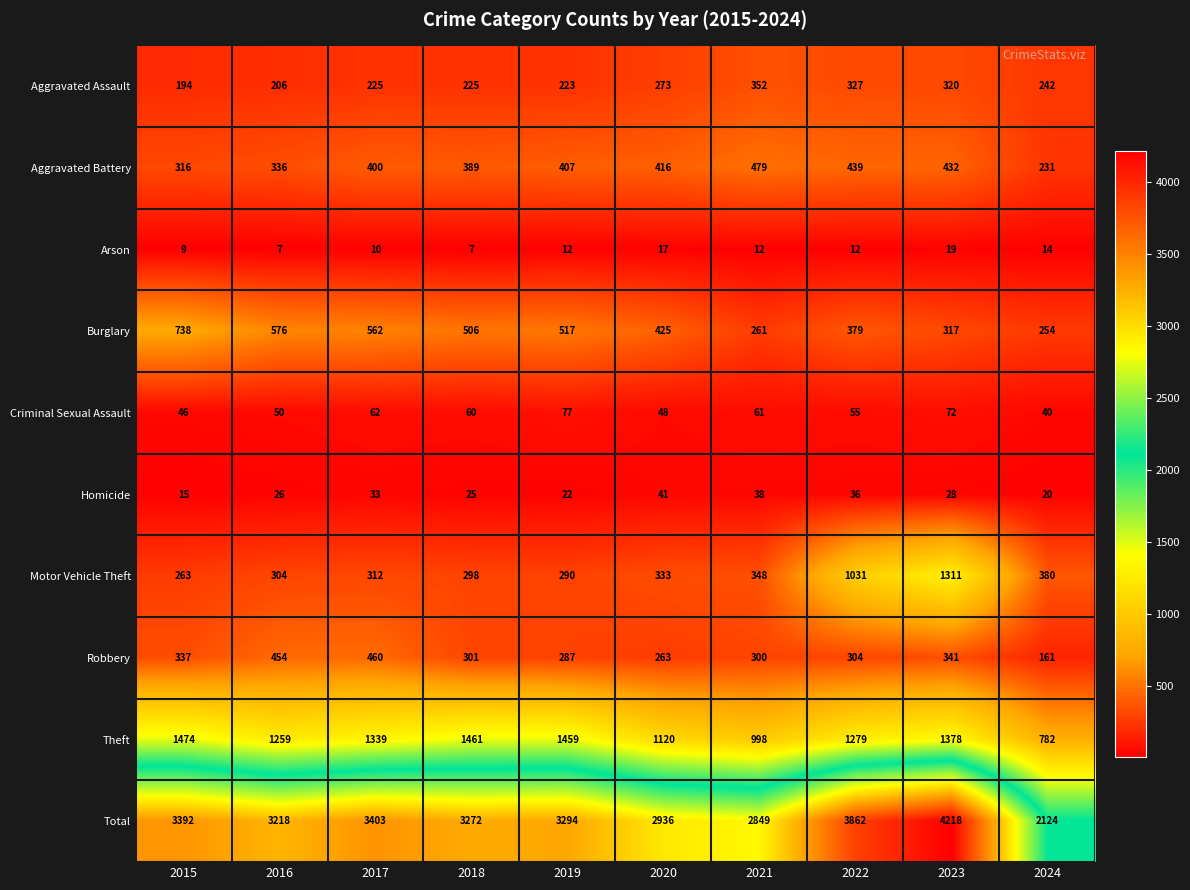

What is the difference between the second highest and minimum values in the Total series?

1738